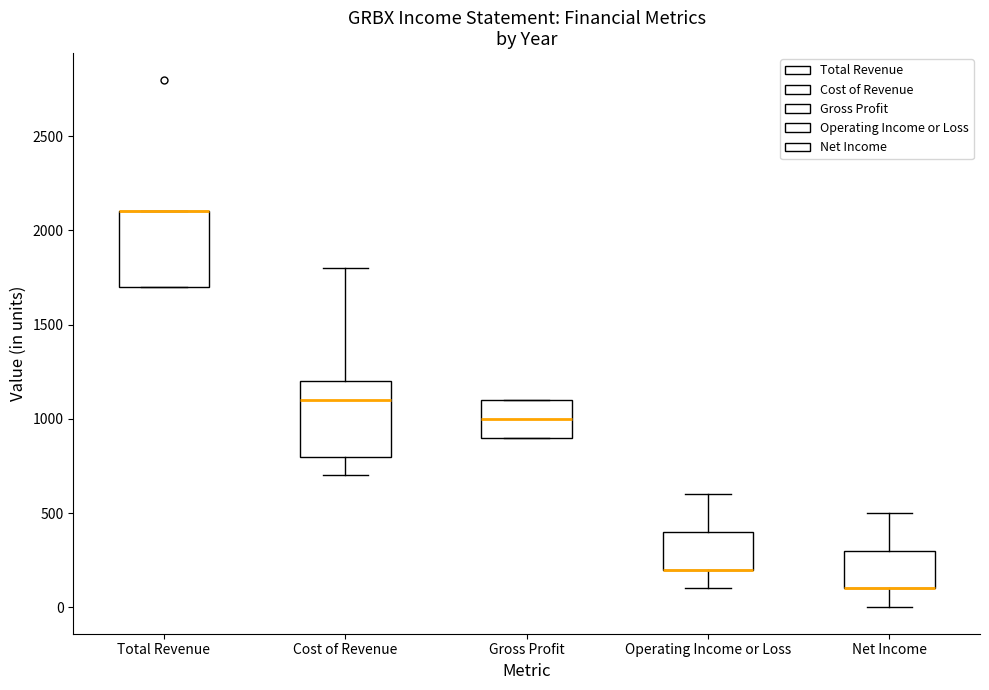

Reading left to right, transcribe this box plot: for each box, give where its median line is, the range the box spans, and where its two whiskers end, as read against the y-axis. The values are not printed on the chart, so give them approximately, as read against the axis.

Total Revenue: median 2100 (drawn on the box's upper edge), box 1700 to 2100, whiskers 1700 to 2100
Cost of Revenue: median 1100, box 800 to 1200, whiskers 700 to 1800
Gross Profit: median 1000, box 900 to 1100, whiskers 900 to 1100
Operating Income or Loss: median 200 (drawn on the box's lower edge), box 200 to 400, whiskers 100 to 600
Net Income: median 100 (drawn on the box's lower edge), box 100 to 300, whiskers 0 to 500